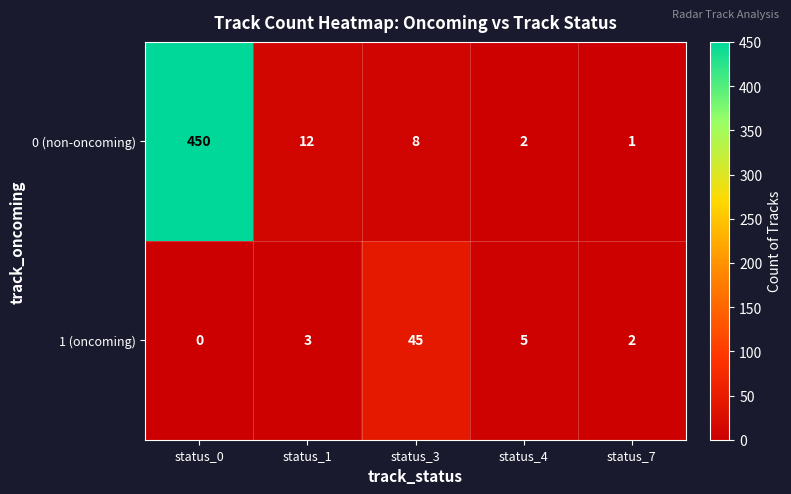

List the series in order of their overall mean, highest first.

0 (non-oncoming), 1 (oncoming)